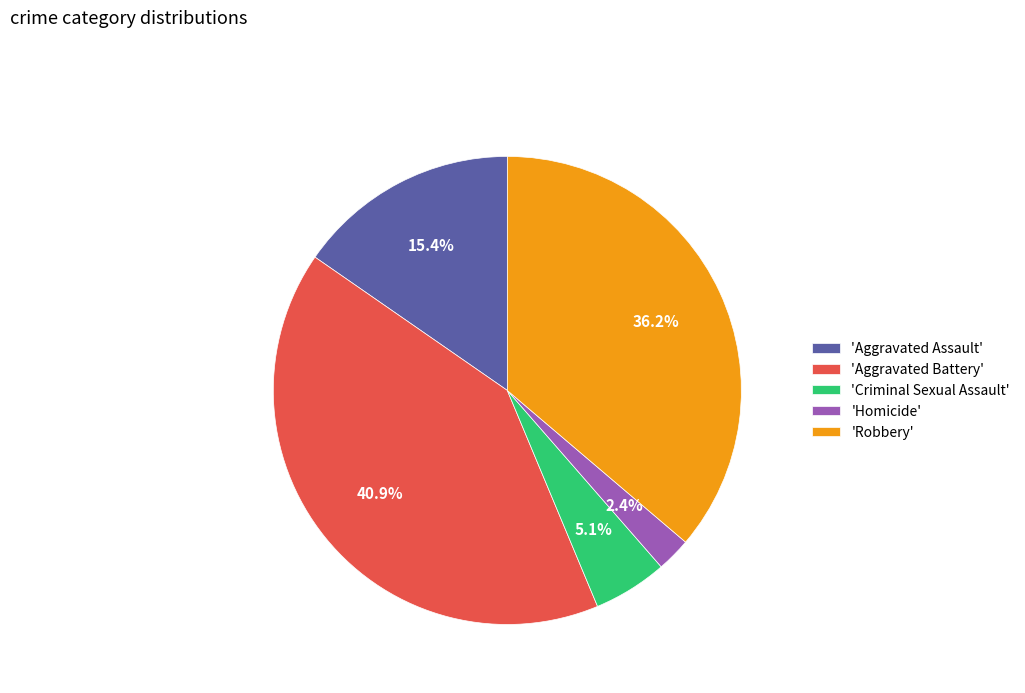

Is 'Criminal Sexual Assault' the majority of the pie?

No